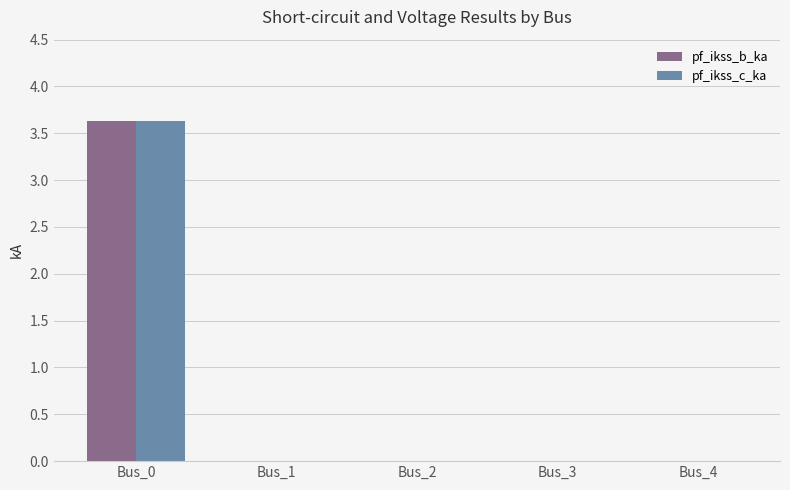

How many categories are shown in the chart?

5